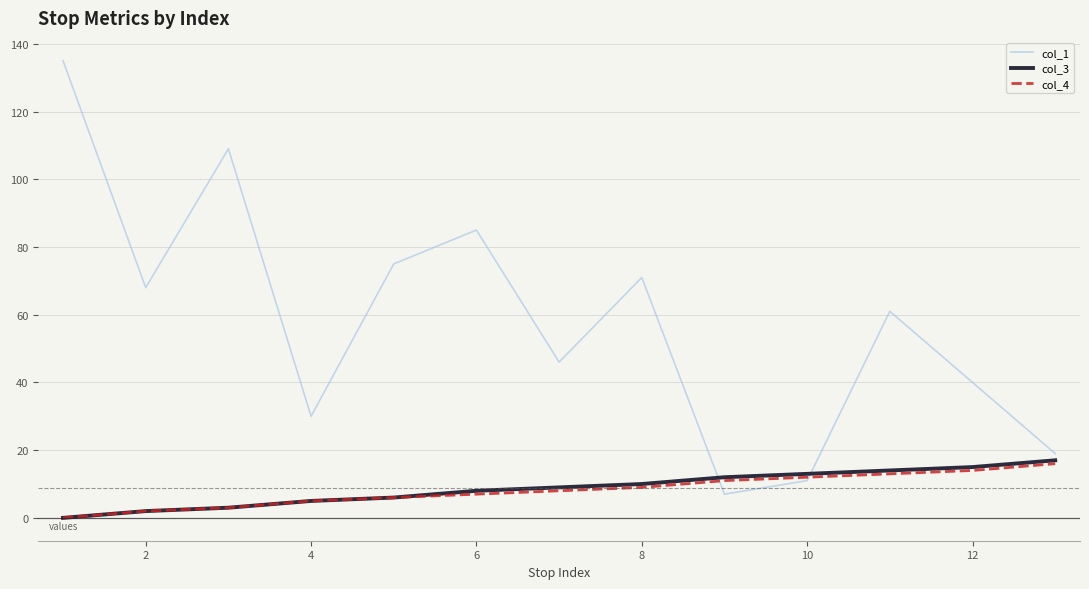

Which series has the largest range (max minus min)?

col_1